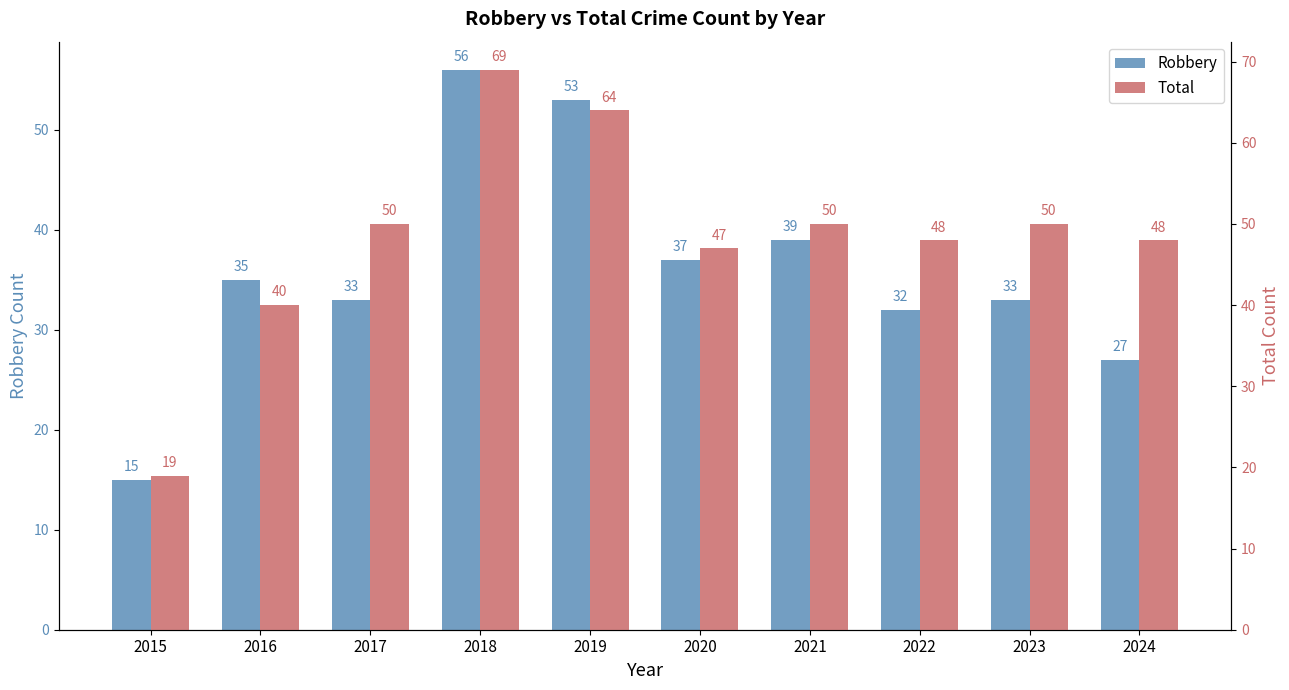

Reading left to right, list all the values displayed in this chart.

Robbery: 15	35	33	56	53	37	39	32	33	27
Total: 19	40	50	69	64	47	50	48	50	48